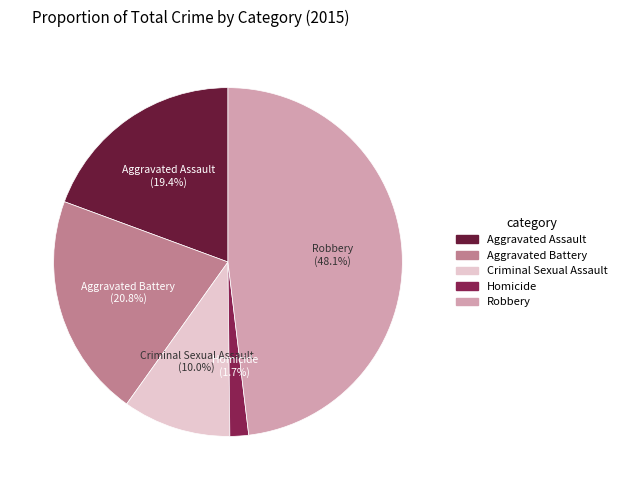

How many slices are in this pie chart?

5